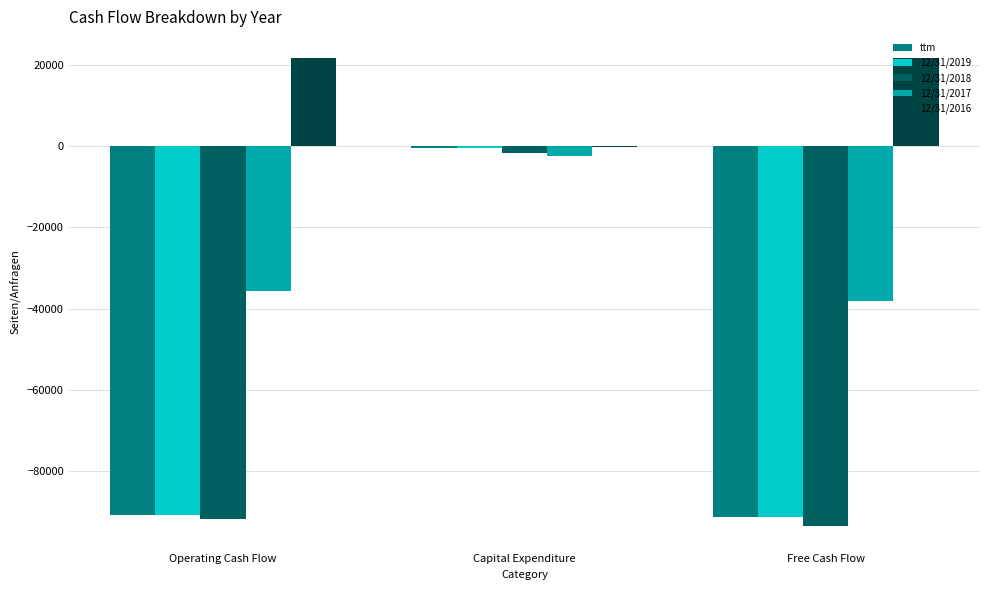

At which category does the chart reach its minimum across all series?

Free Cash Flow